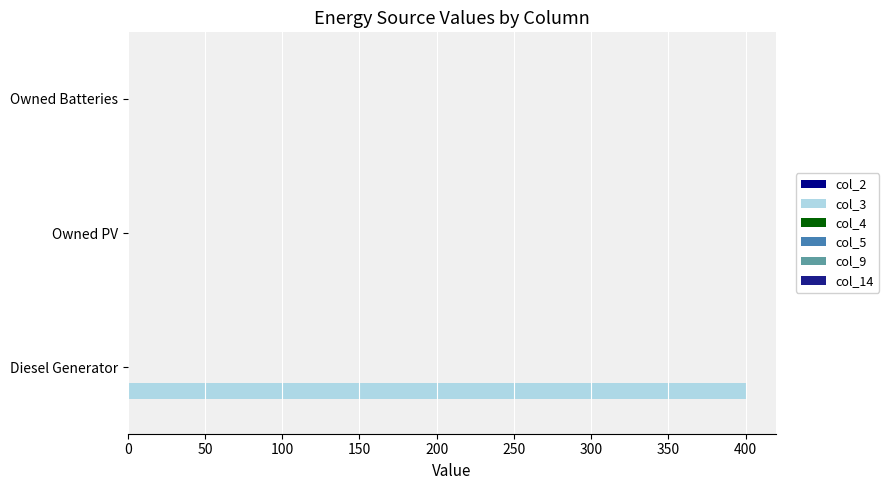

Count the number of data series in this chart.

1